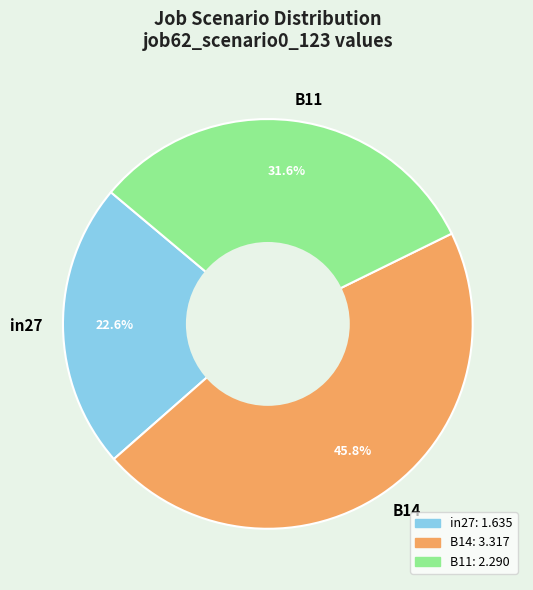

Rank the categories by value from highest to lowest.

B14, B11, in27